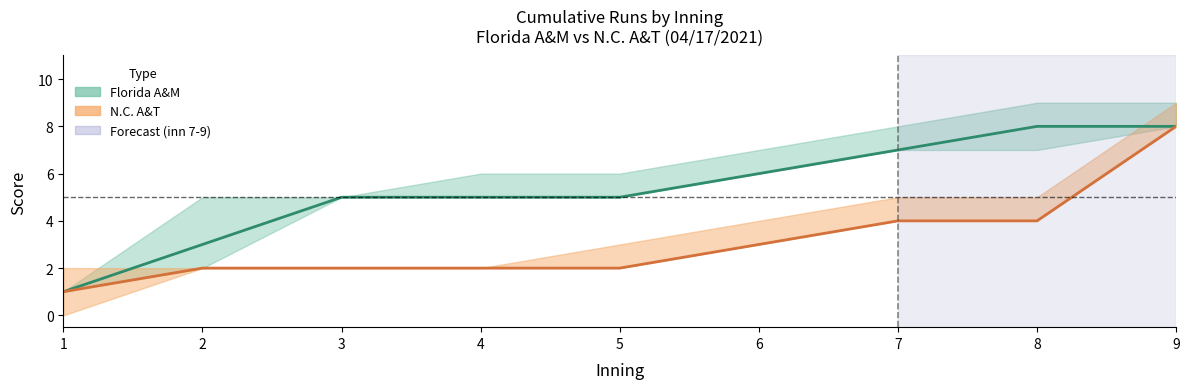

What is the approximate value of N.C. A&T lower at 5?

2